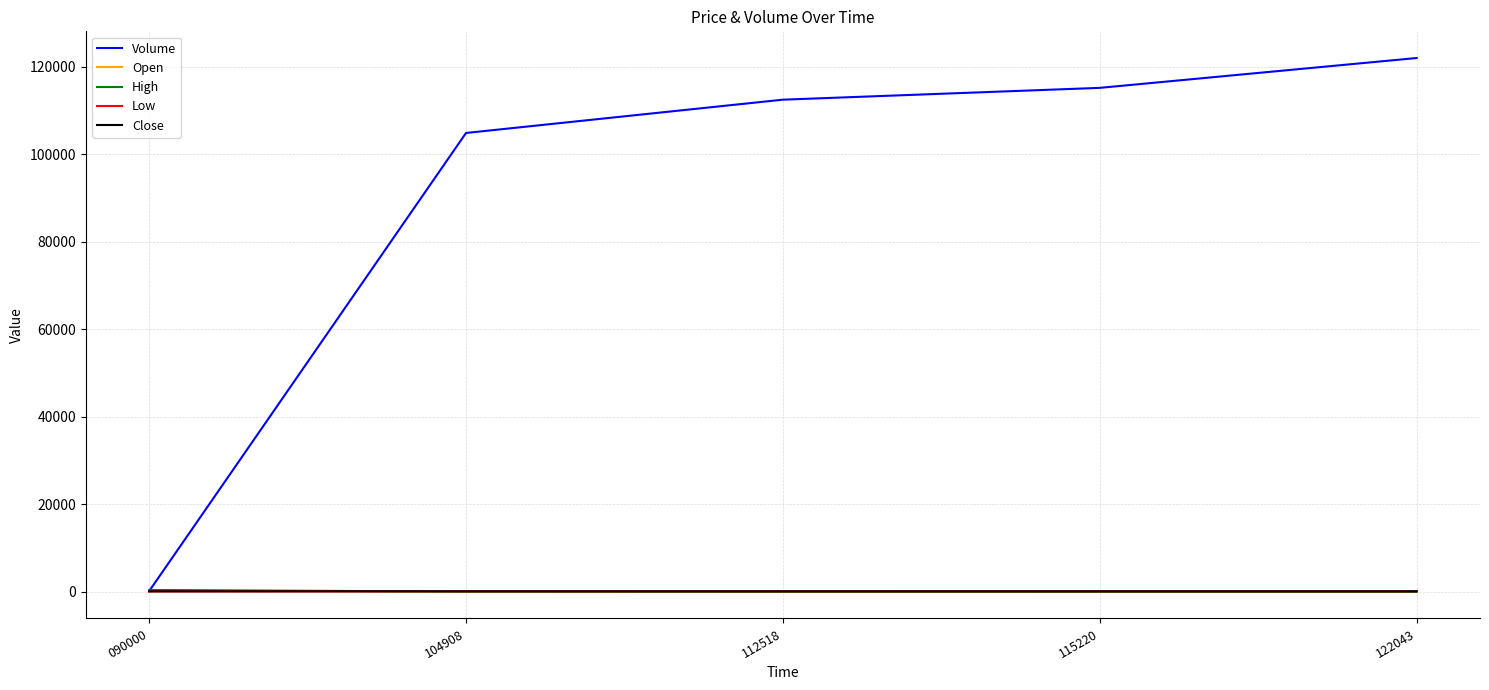

The Low series shows 101.0 at 090000. True or false?

True